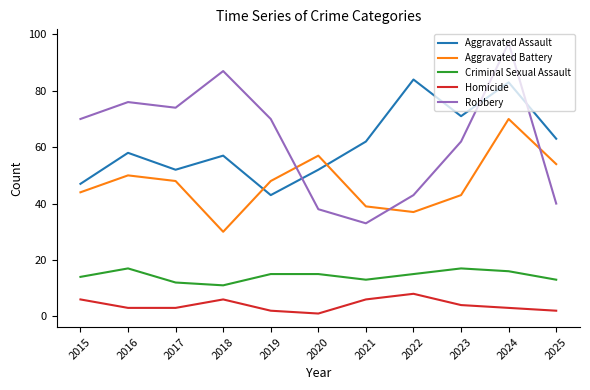

At which label does Homicide first exceed 3?

2015